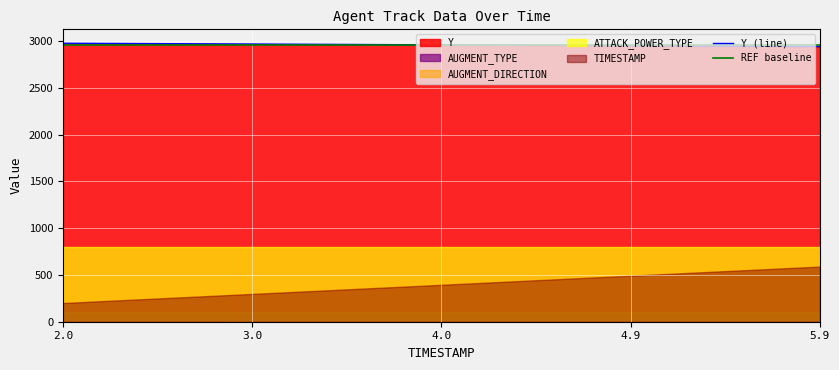

What is the maximum value for Y (line)?

2978.7